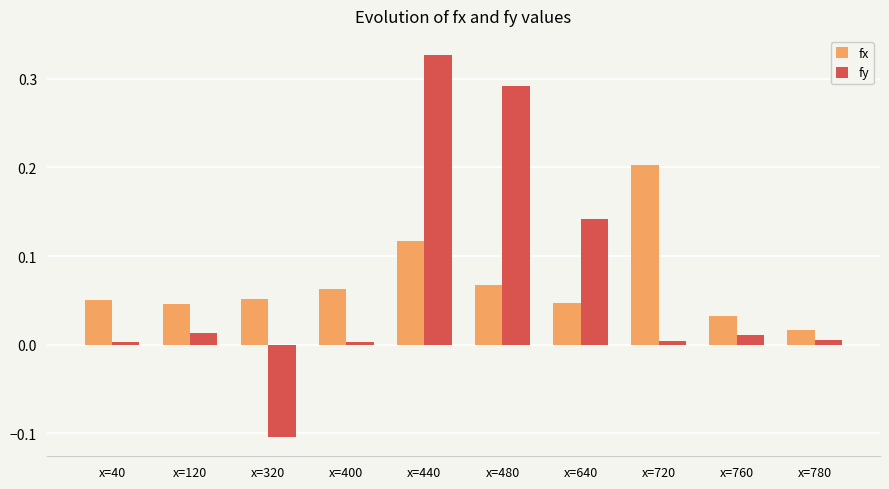

What is the approximate value of fy at x=320?

-0.1